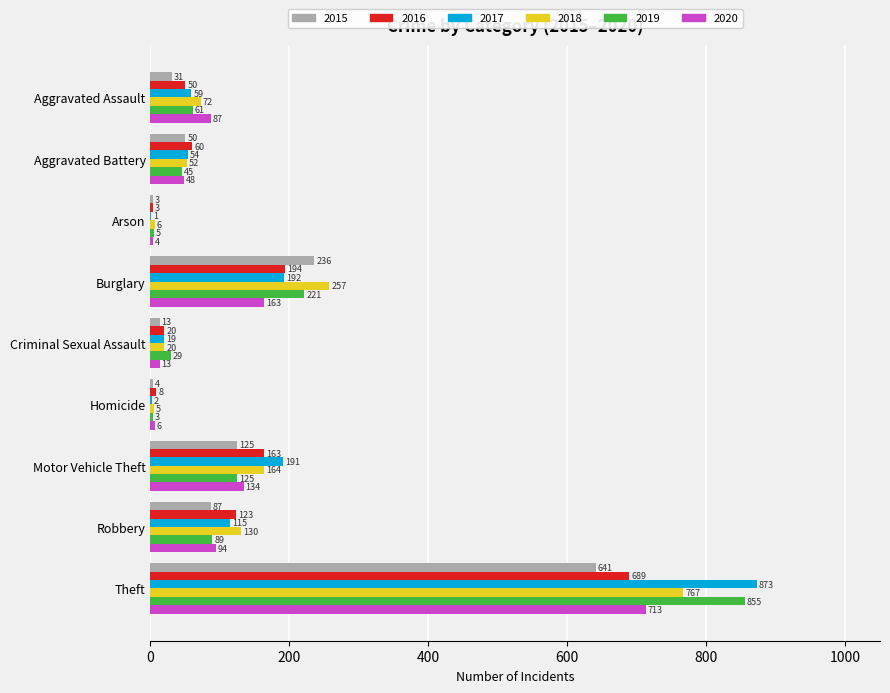

How many distinct data groups are displayed?

6